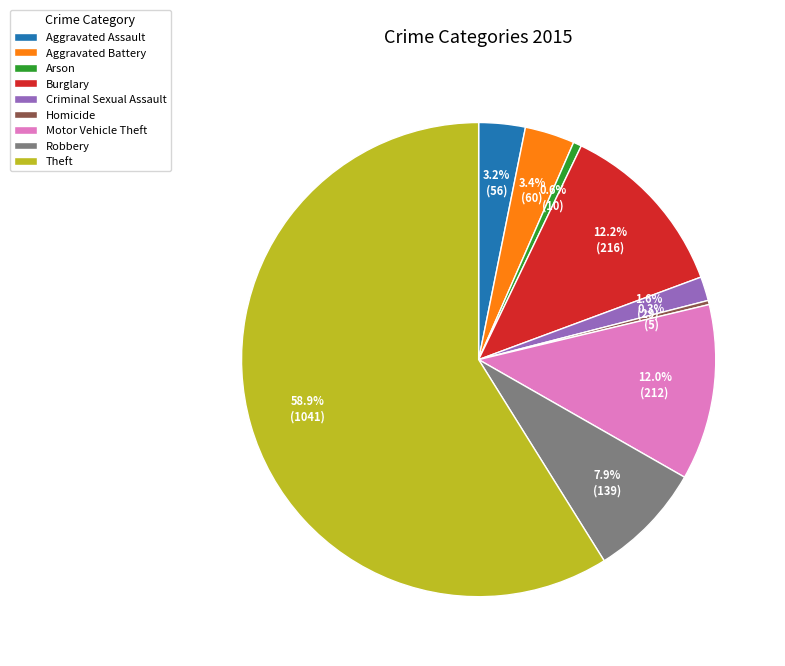

To the nearest percent, what portion does Theft represent?

59%